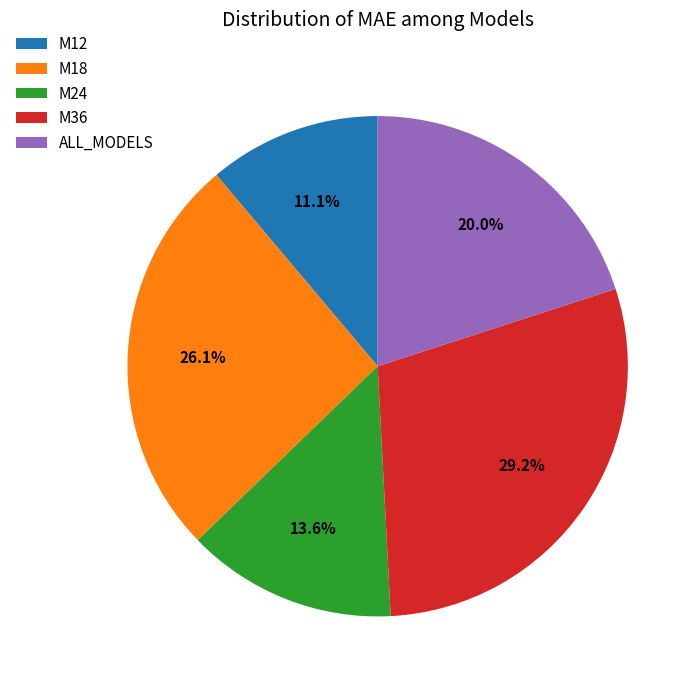

Which has a higher value, M18 or M36?

M36